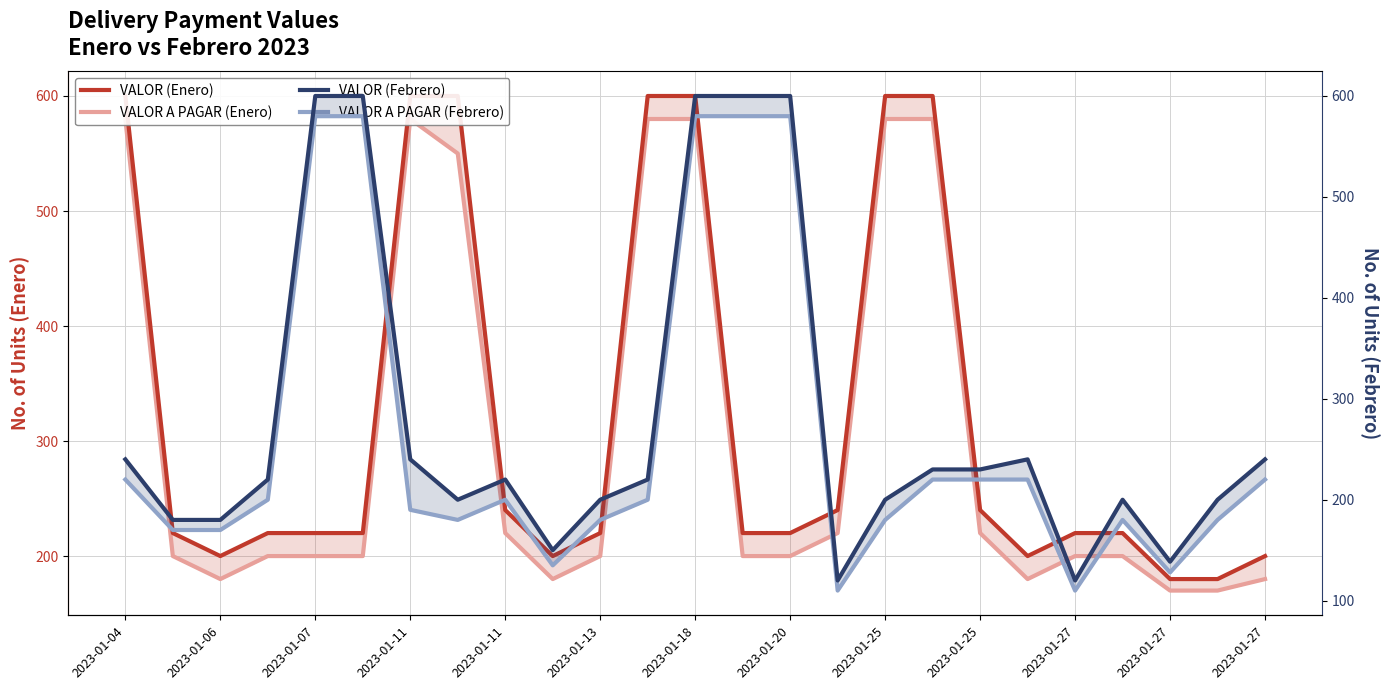

What are all the series names shown in the legend?

VALOR (Enero), VALOR A PAGAR (Enero), VALOR (Febrero), VALOR A PAGAR (Febrero)